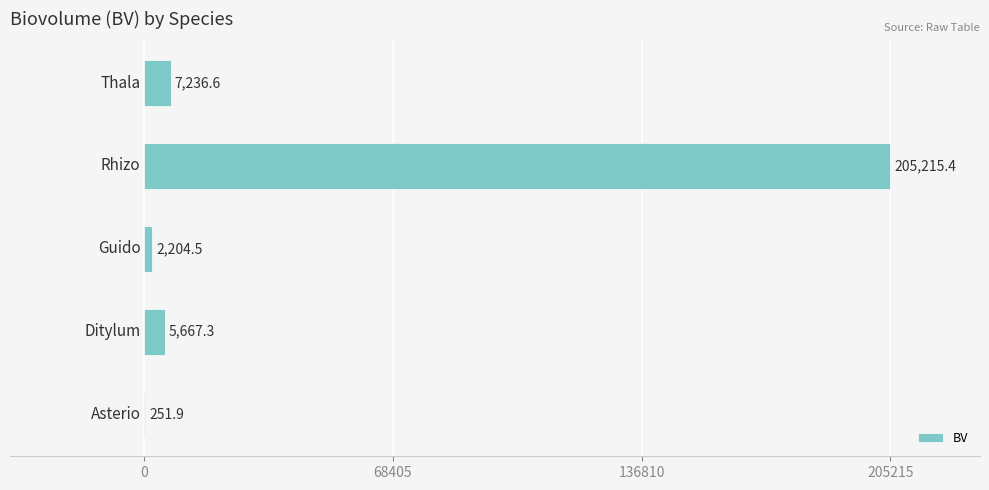

What is the maximum value shown in the chart?

205215.4